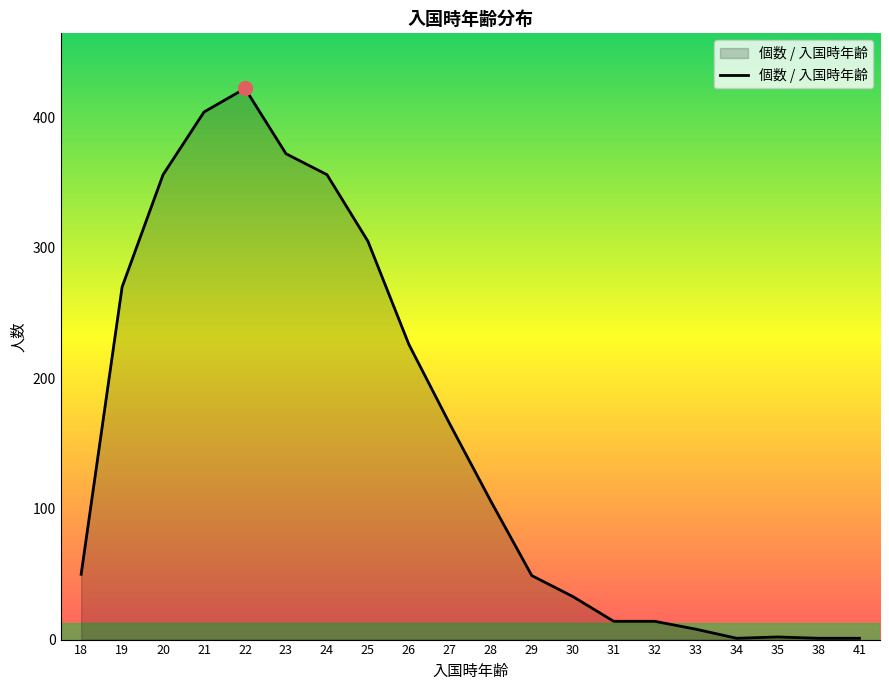

What is the difference between the maximum and second lowest values?

421